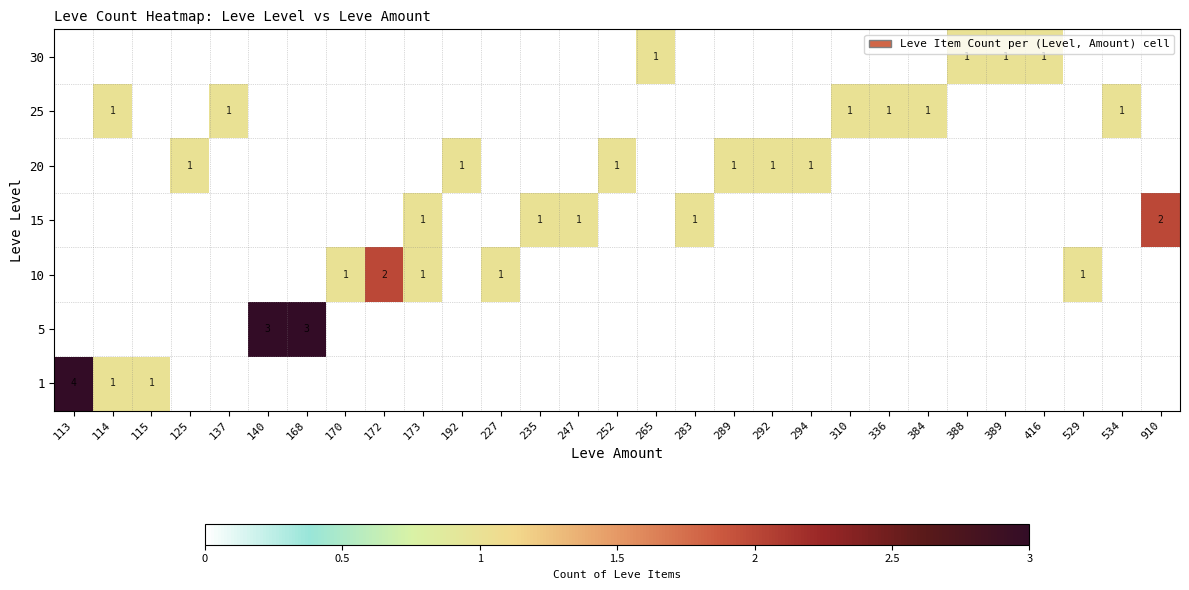

What is the difference between the maximum and second lowest values in the 20 series?

1